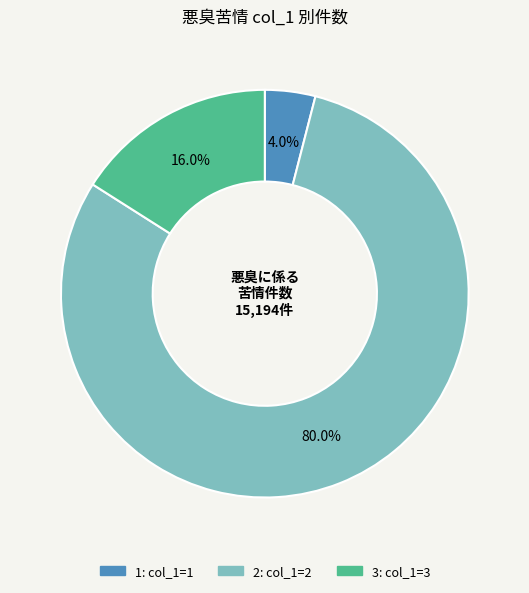

Does any single category account for the majority?

Yes